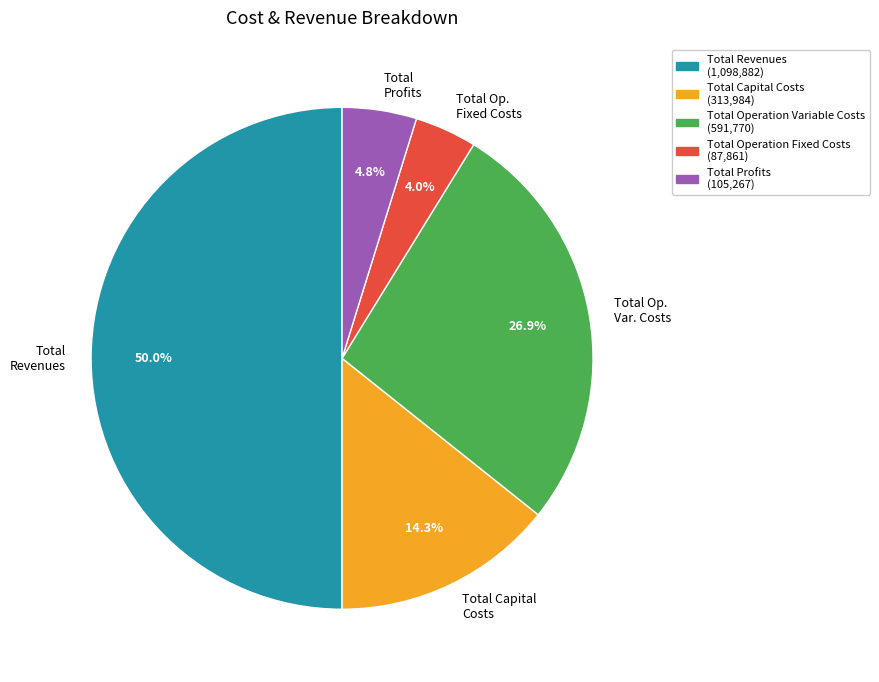

Between Total Revenues and Total Profits, which is larger?

Total Revenues